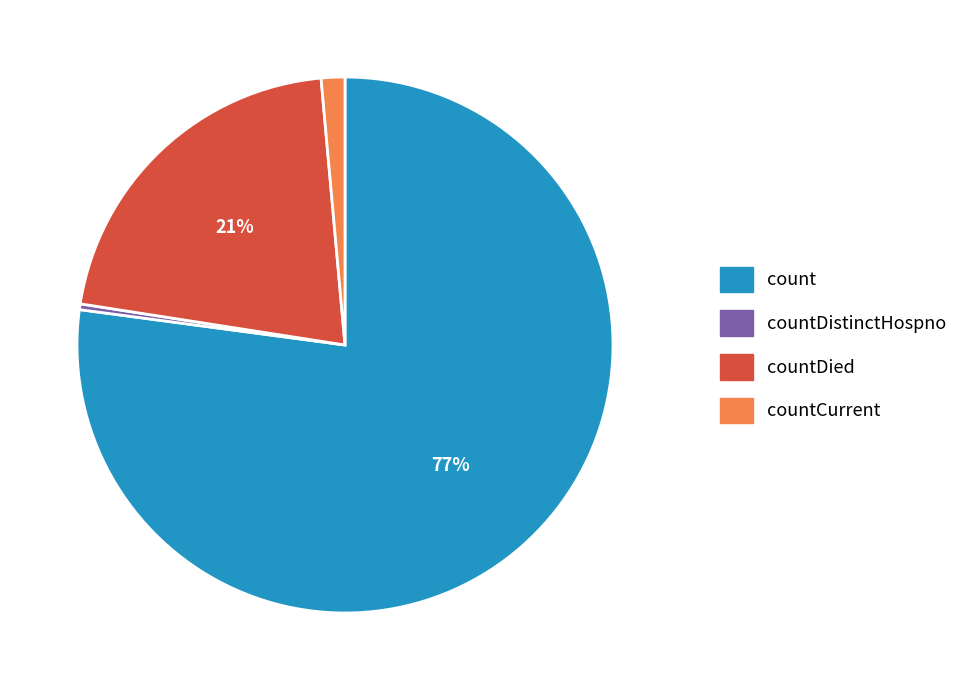

To the nearest percent, what is the average slice percentage?

25%